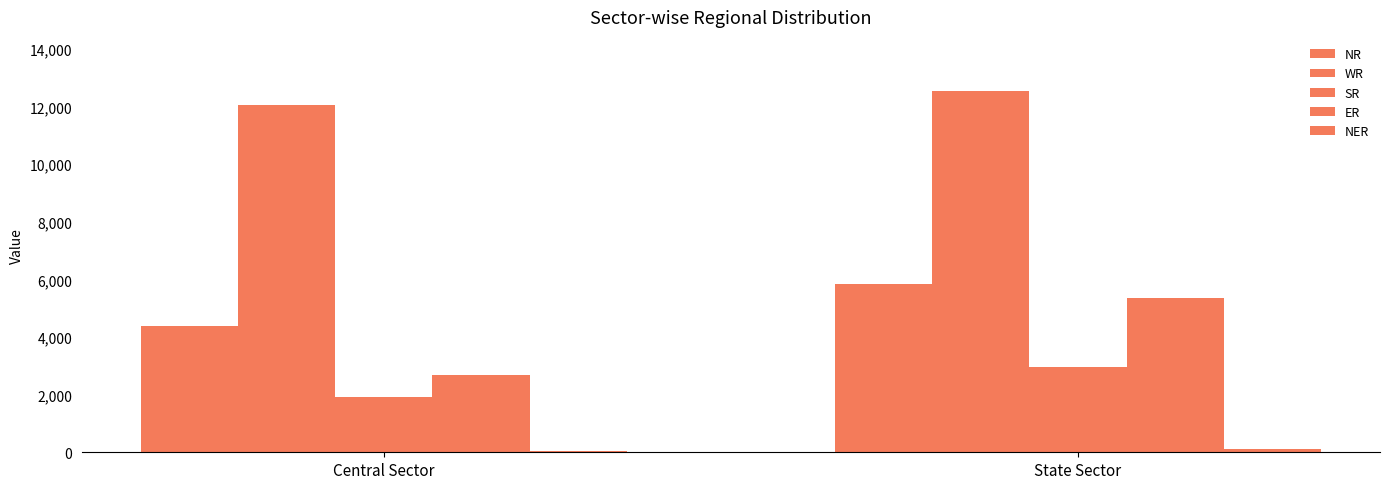

The NER series shows 60 at Central Sector. True or false?

True